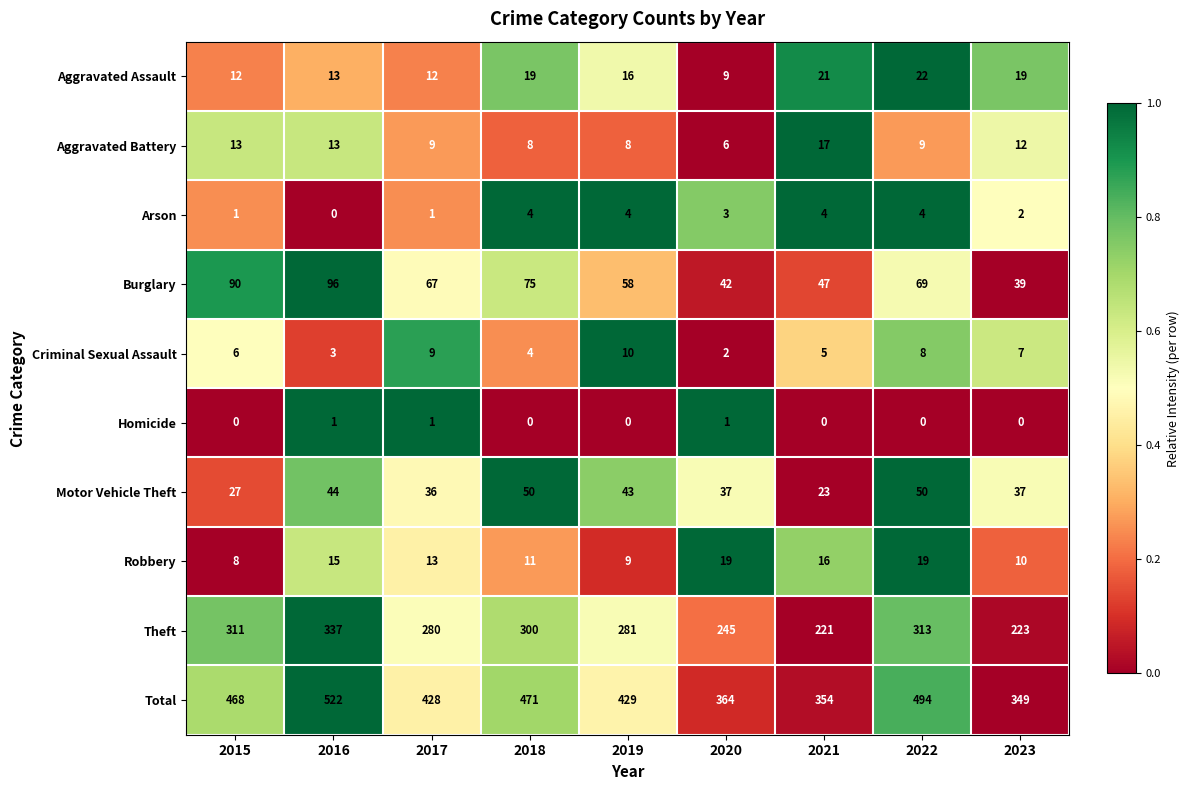

How many series are shown in this chart?

10